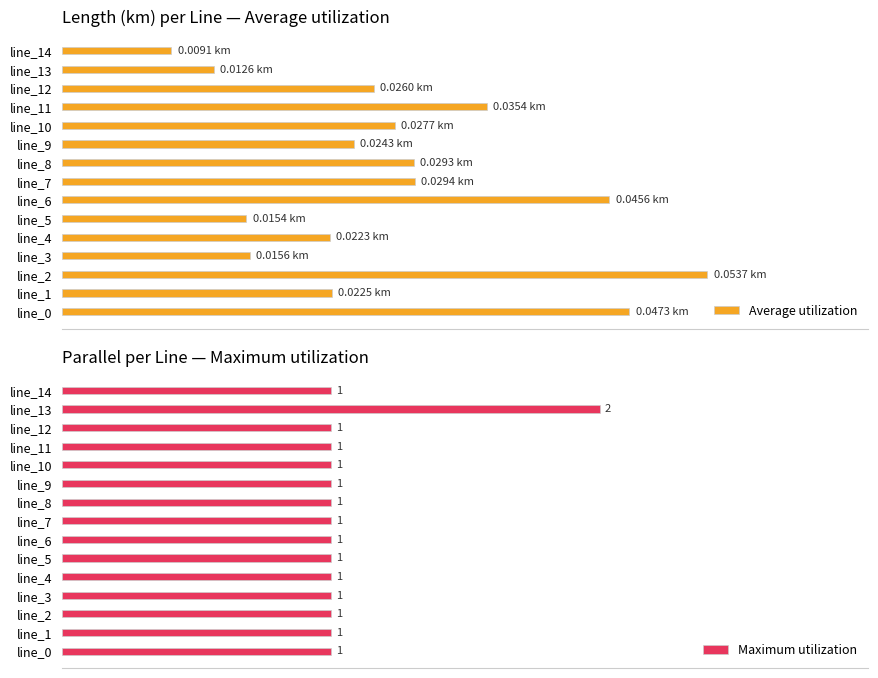

Which category has the highest value in the Maximum utilization series?

line_13